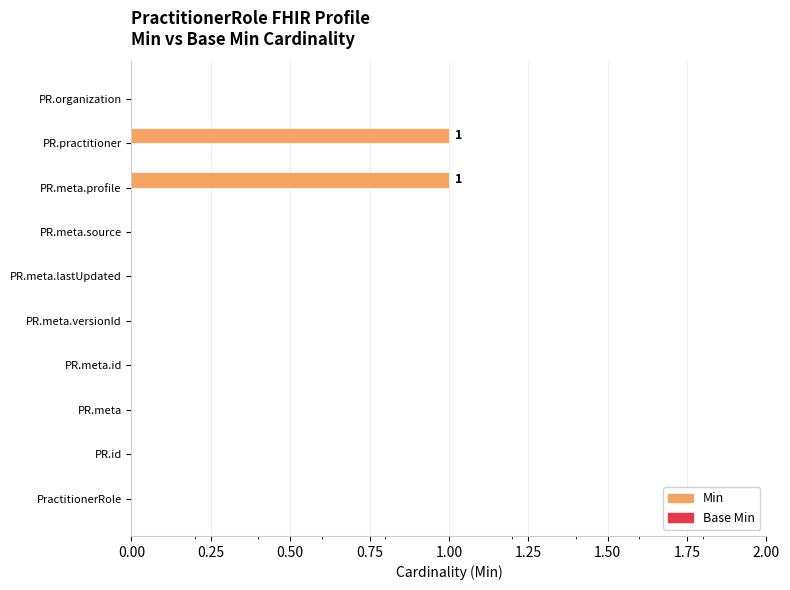

The chart shows a value of -1 at PractitionerRole. True or false?

False